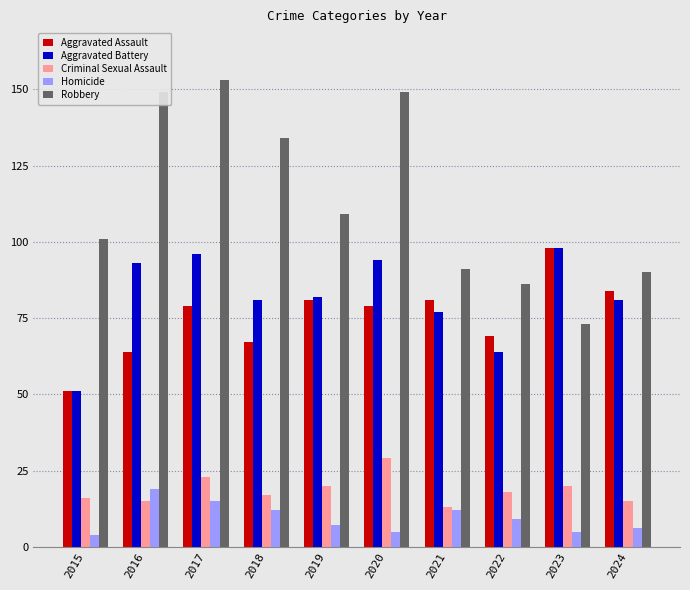

What is the difference between the maximum and minimum values in the Robbery series?

80